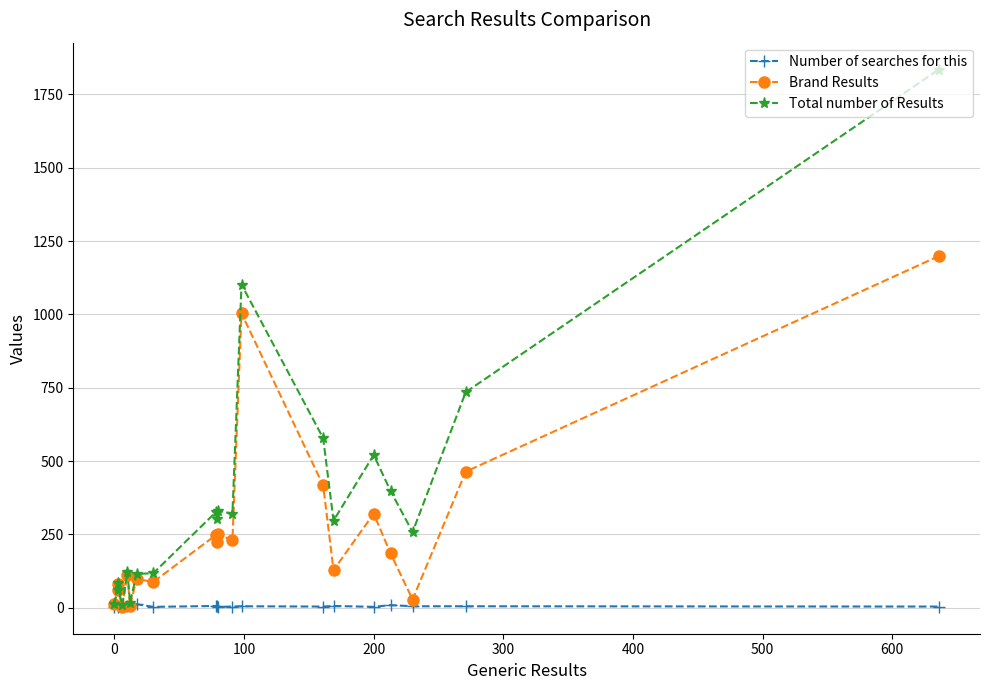

At how many categories does at least one series exceed 1197?

1